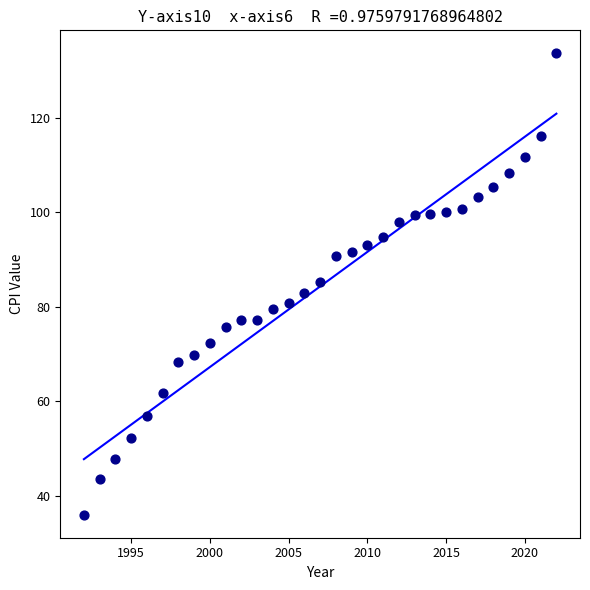

What is the range of Y values (max minus min)?

97.5